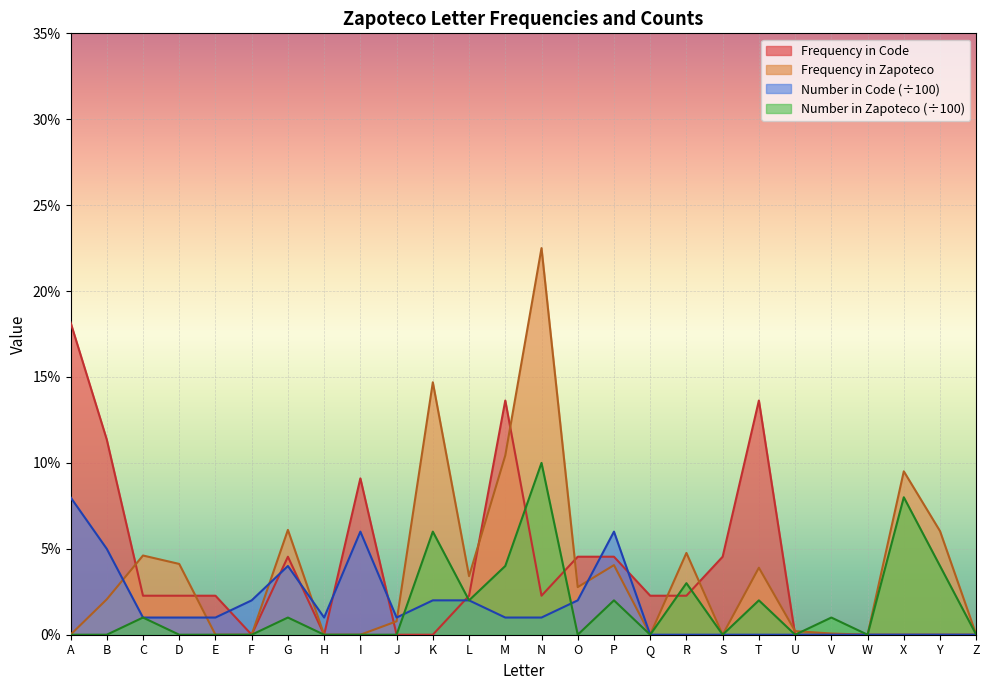

How many intersections are there between Frequency in Code and Number in Zapoteco?

5